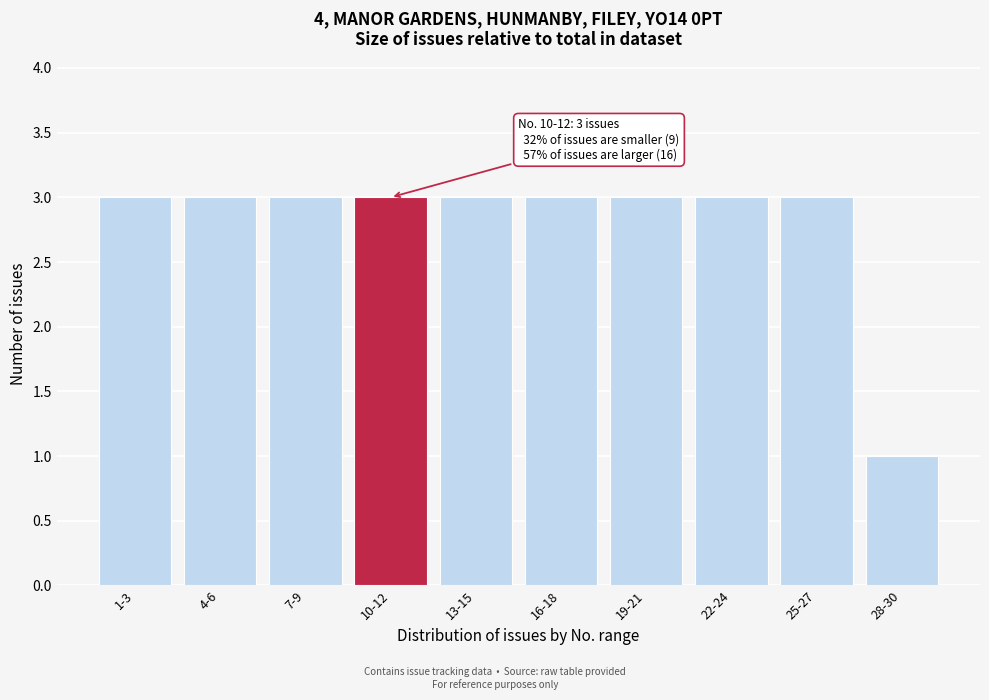

Reading left to right, list all the values displayed in this chart.

3	3	3	3	3	3	3	3	3	1